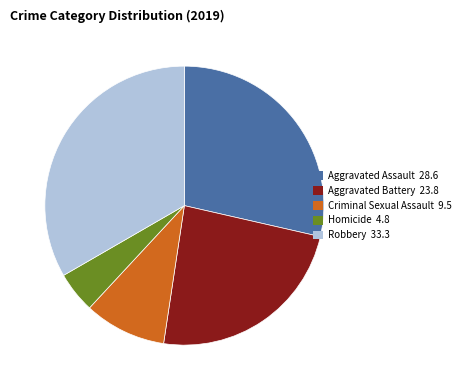

How many slices are in this pie chart?

5